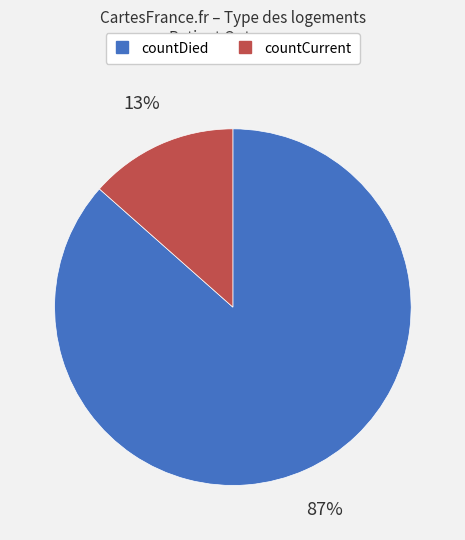

Do countDied and countCurrent together represent more than half of the pie?

Yes